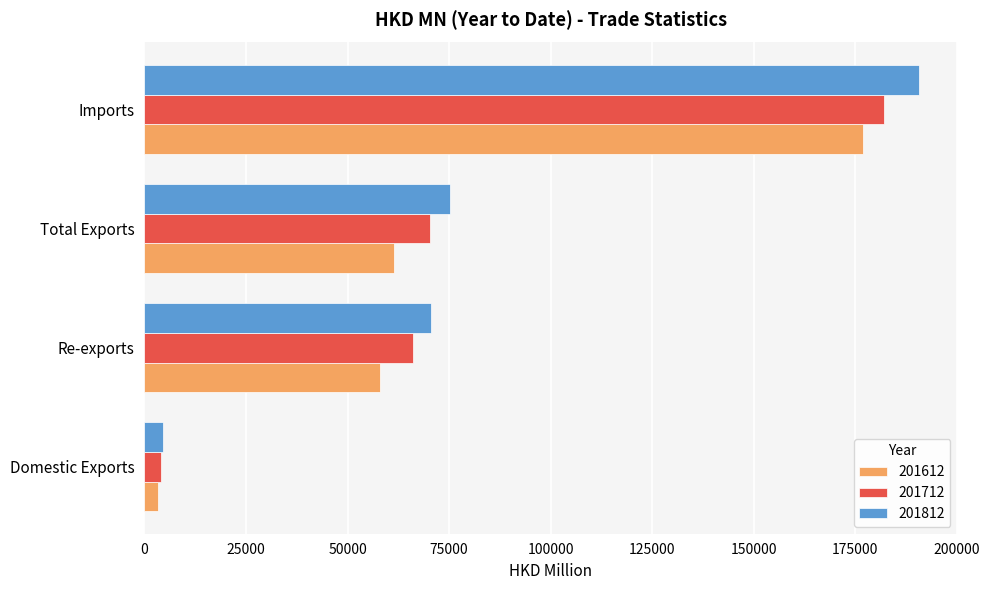

Which series has the largest range (max minus min)?

201812